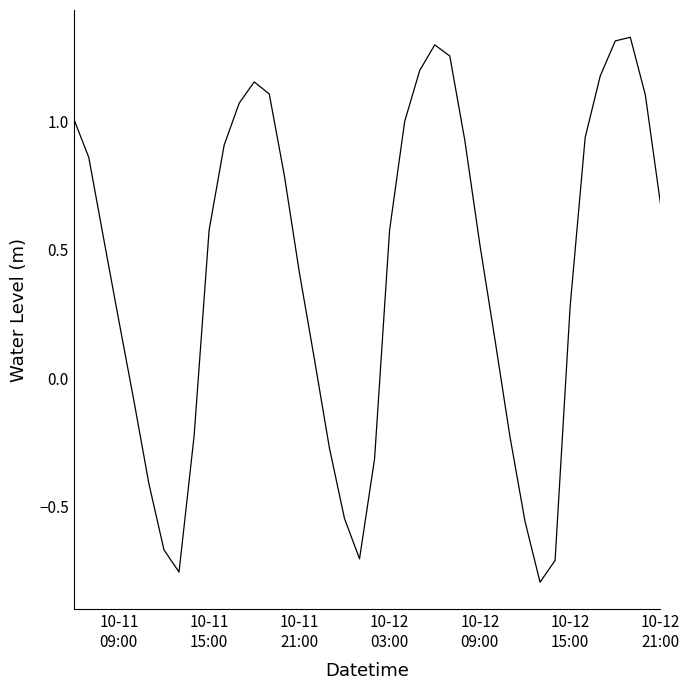

What is the difference between the maximum and minimum values?

2.1